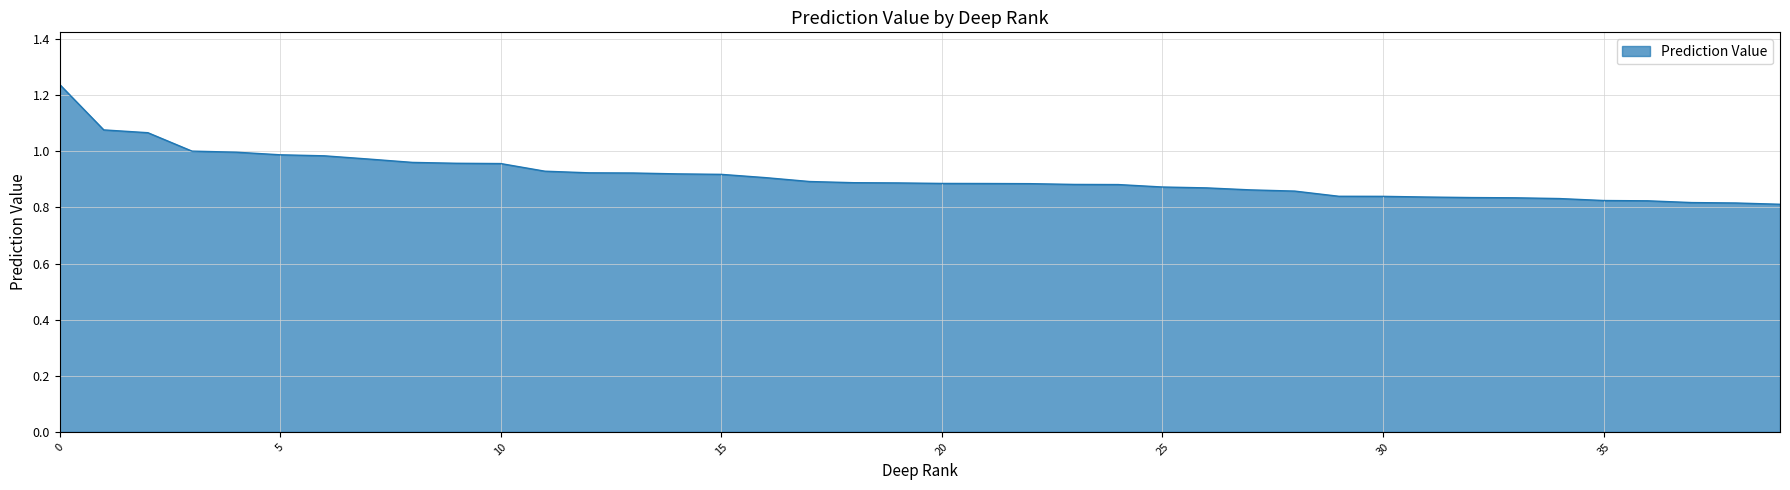

What is the difference between the maximum and minimum values?

0.4